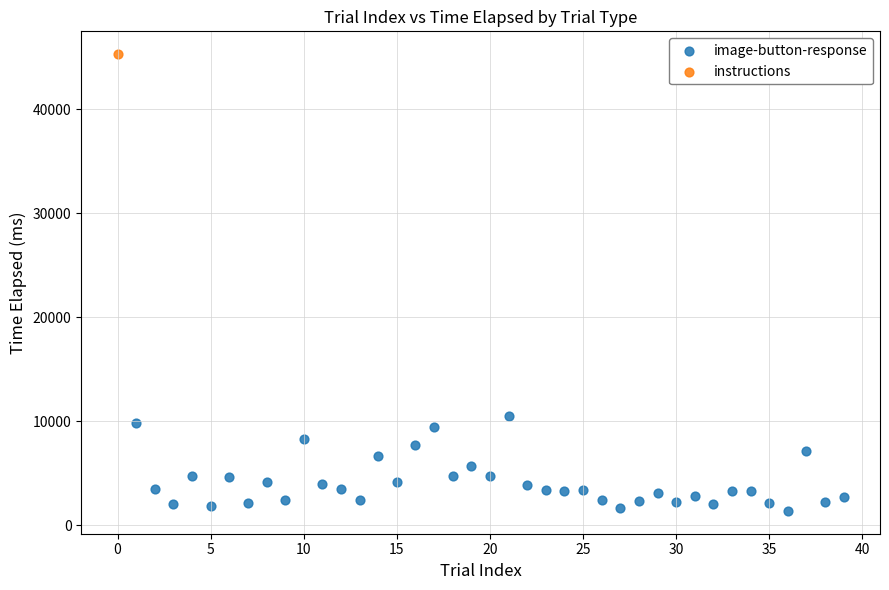

What are all the series names shown in the legend?

image-button-response, instructions